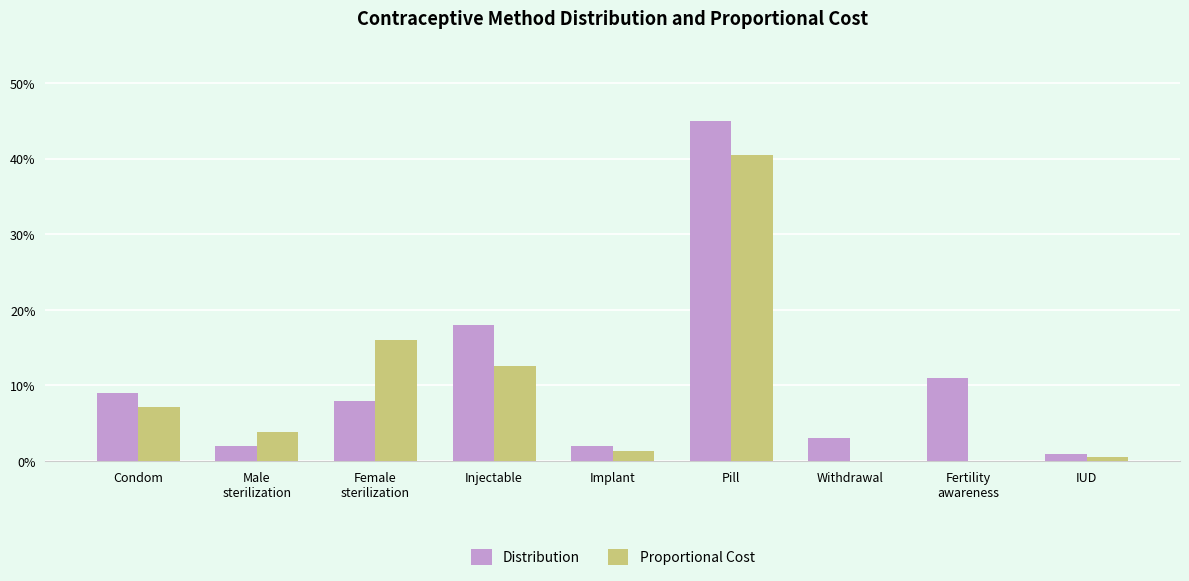

Where is Distribution nearest to the value 0?

IUD